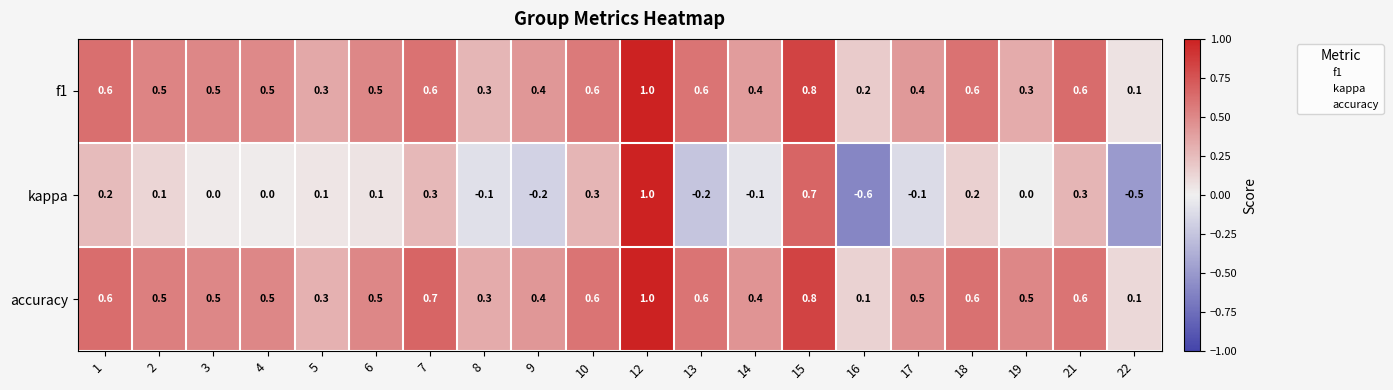

Which series has the largest total across all categories?

accuracy